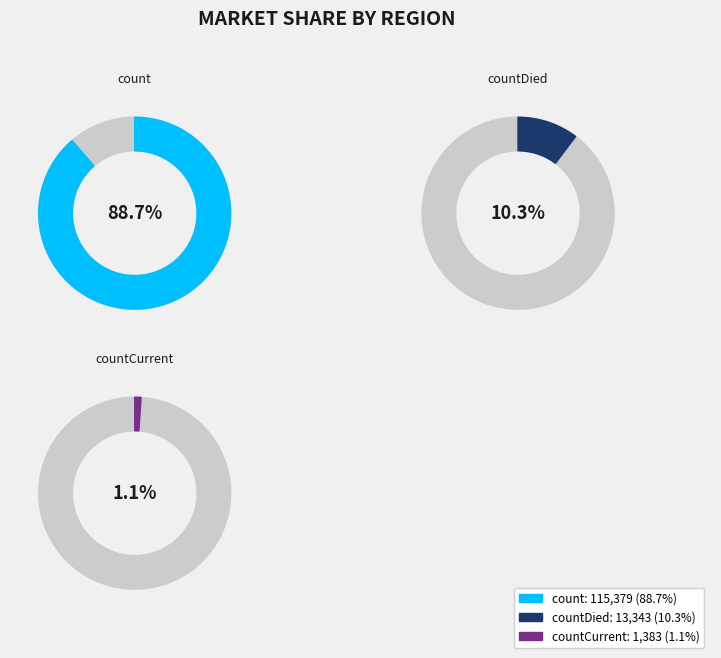

Which category has the biggest portion of the pie?

count